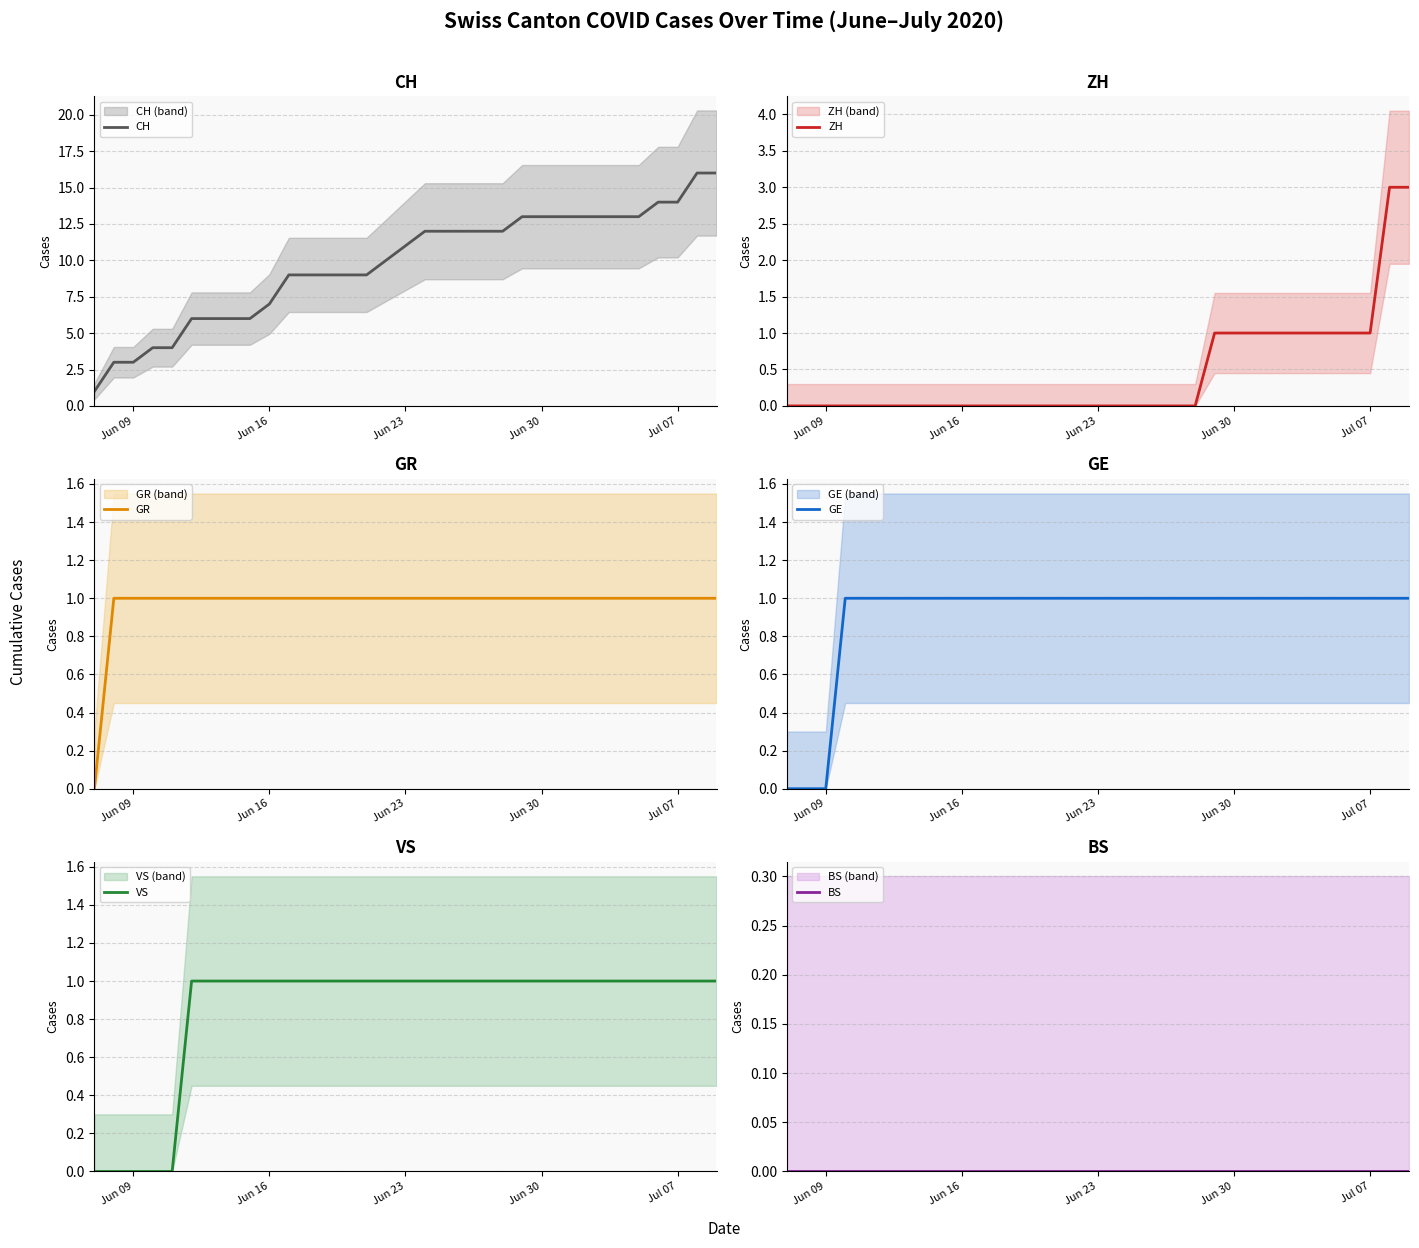

Reading right to left, list all the values displayed in this chart.

CH: 16	16	14	14	13	13	13	13	13	13	13	12	12	12	12	12	11	10	9	9	9	9	9	7	6	6	6	6	4	4	3	3	1
ZH: 3	3	1	1	1	1	1	1	1	1	1	0	0	0	0	0	0	0	0	0	0	0	0	0	0	0	0	0	0	0	0	0	0
GR: 1	1	1	1	1	1	1	1	1	1	1	1	1	1	1	1	1	1	1	1	1	1	1	1	1	1	1	1	1	1	1	1	0
GE: 1	1	1	1	1	1	1	1	1	1	1	1	1	1	1	1	1	1	1	1	1	1	1	1	1	1	1	1	1	1	0	0	0
VS: 1	1	1	1	1	1	1	1	1	1	1	1	1	1	1	1	1	1	1	1	1	1	1	1	1	1	1	1	0	0	0	0	0
BS: 0	0	0	0	0	0	0	0	0	0	0	0	0	0	0	0	0	0	0	0	0	0	0	0	0	0	0	0	0	0	0	0	0